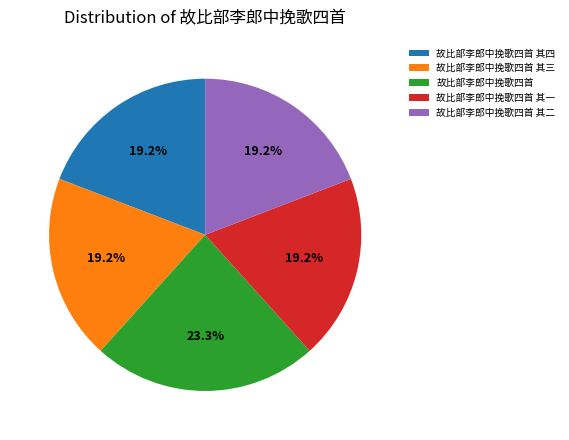

To the nearest percent, what is the average slice percentage?

20%